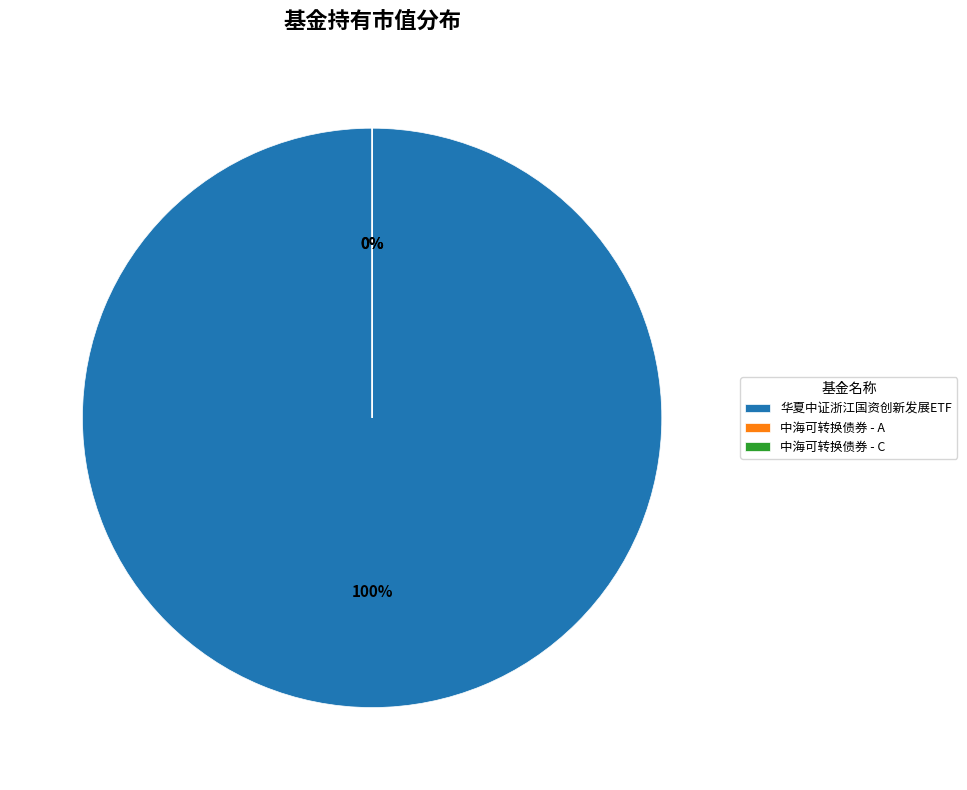

Rank the categories by value from highest to lowest.

华夏中证浙江国资创新发展ETF, 中海可转换债券 - C, 中海可转换债券 - A